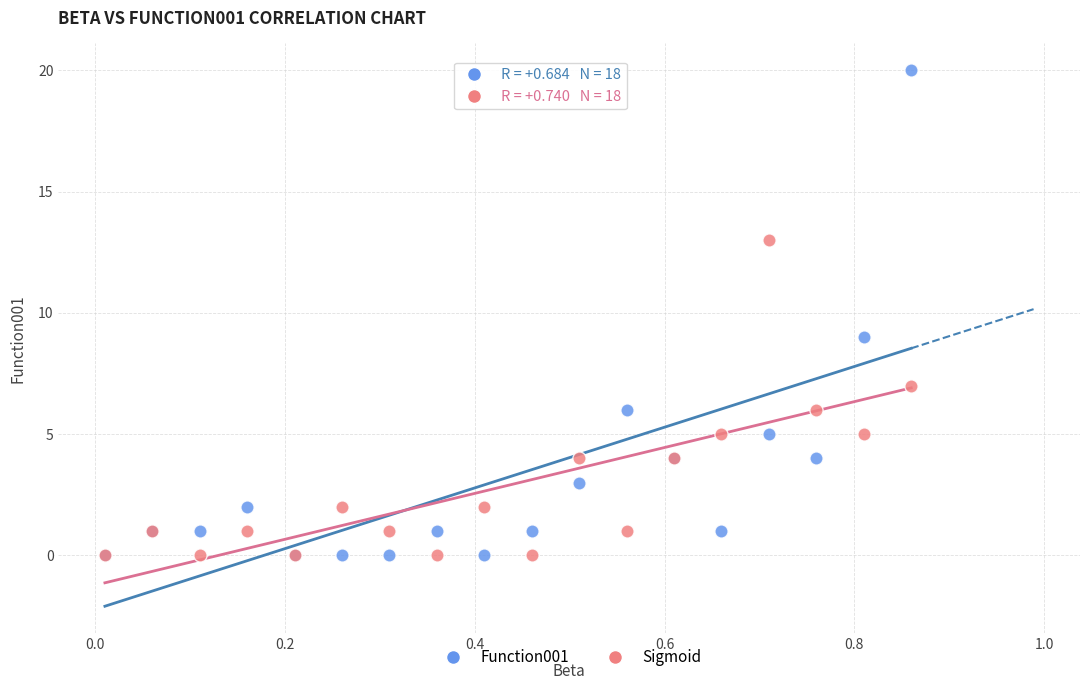

Which series contains the highest Y value?

Function001